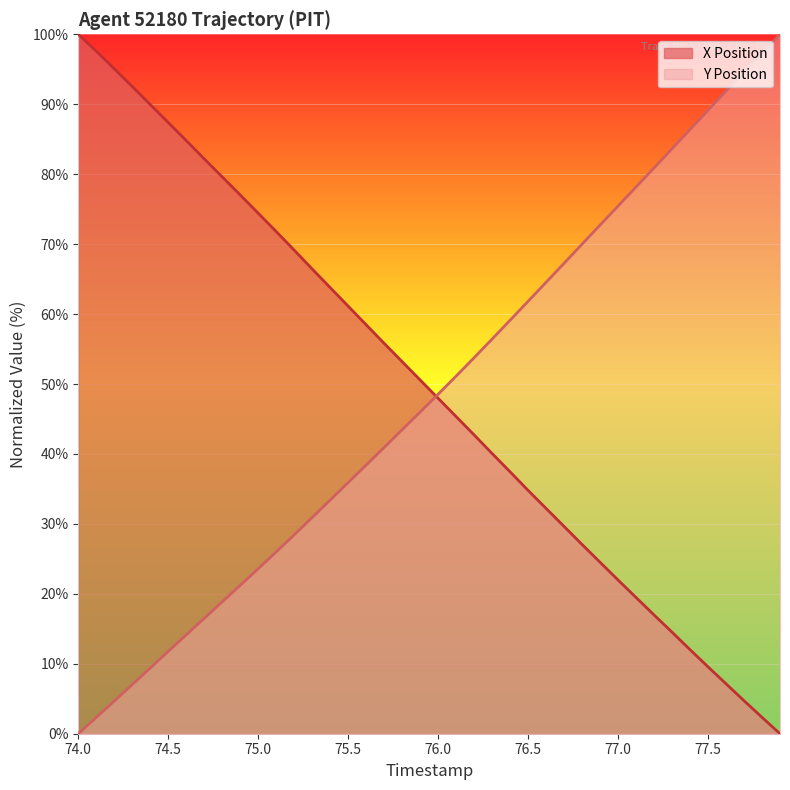

Which series has the largest total across all categories?

X